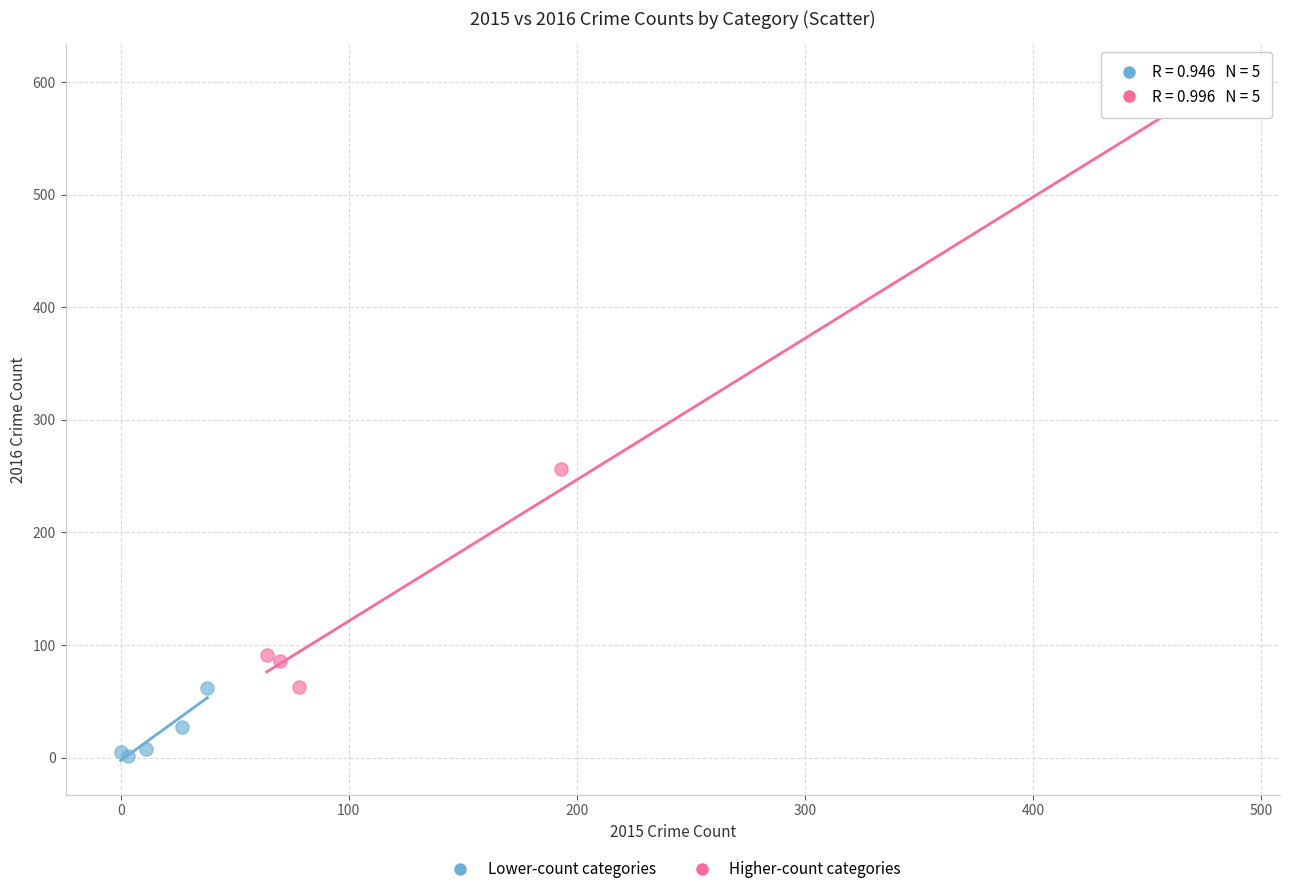

Which series has the widest spread of Y values?

Higher-count categories